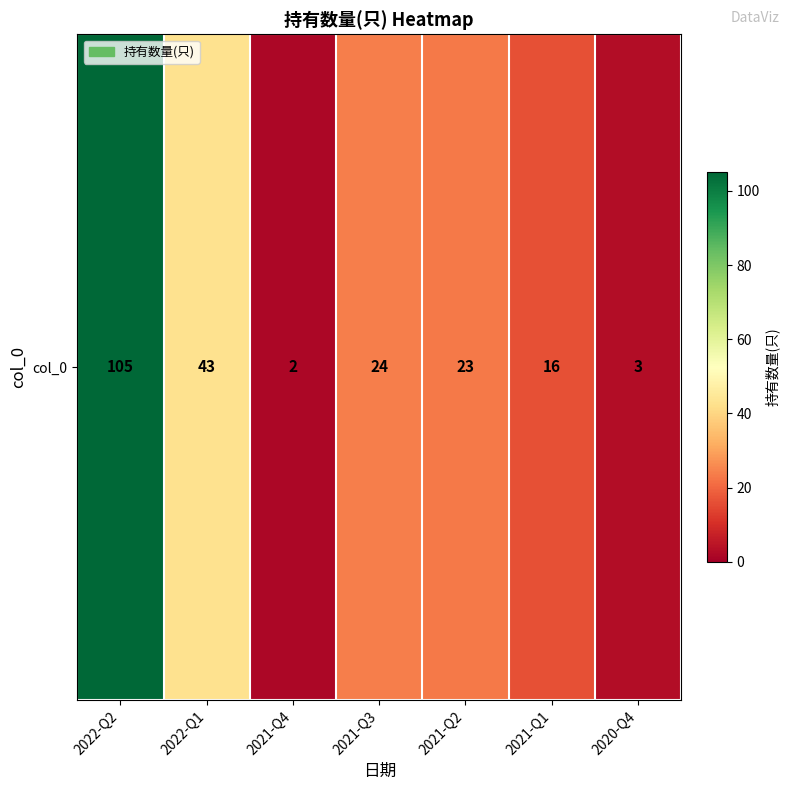

What is the sum of the values at 2021-Q2 and 2021-Q1?

39